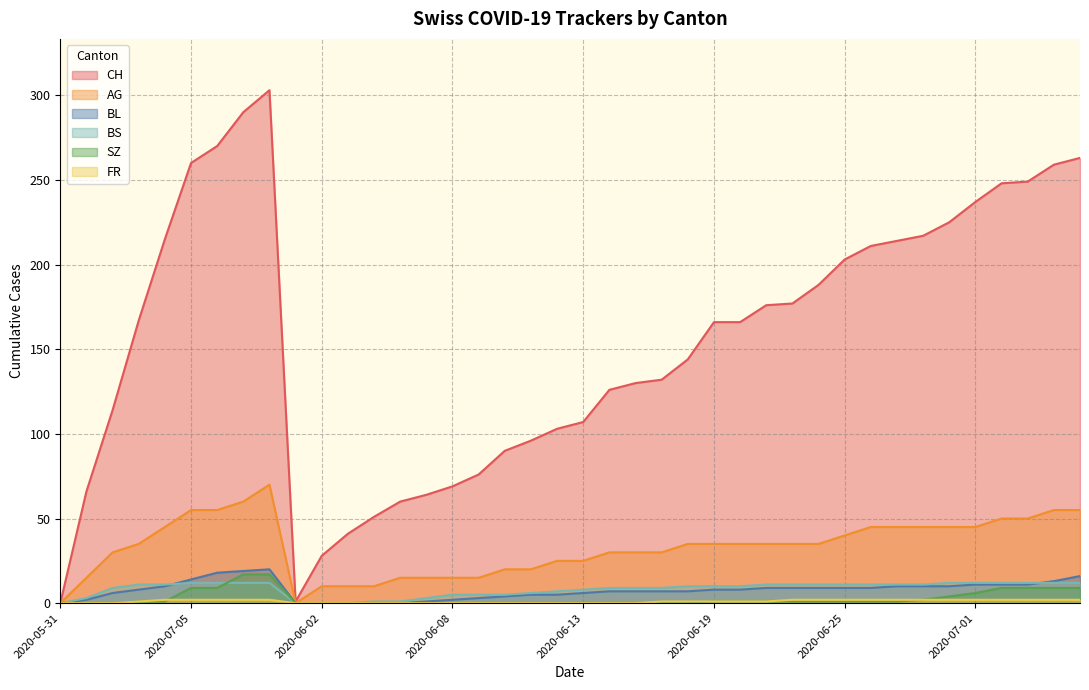

True or false: BS has a value of 6 at 2020-07-05.

False